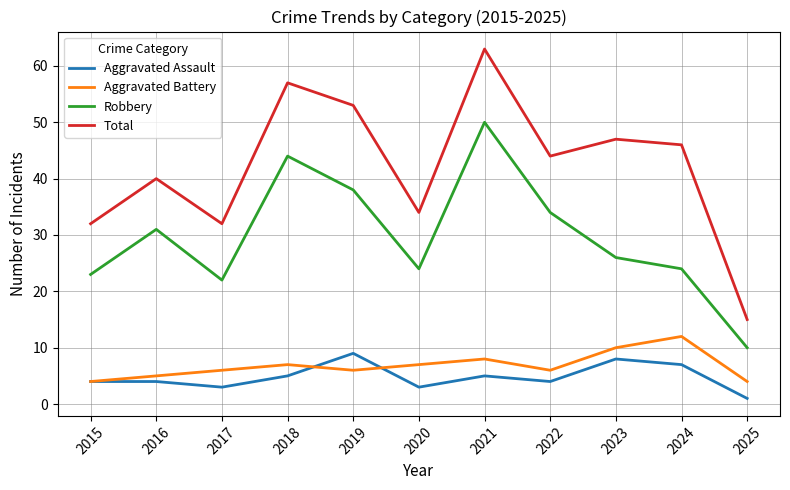

At which category does the chart reach its minimum across all series?

2025